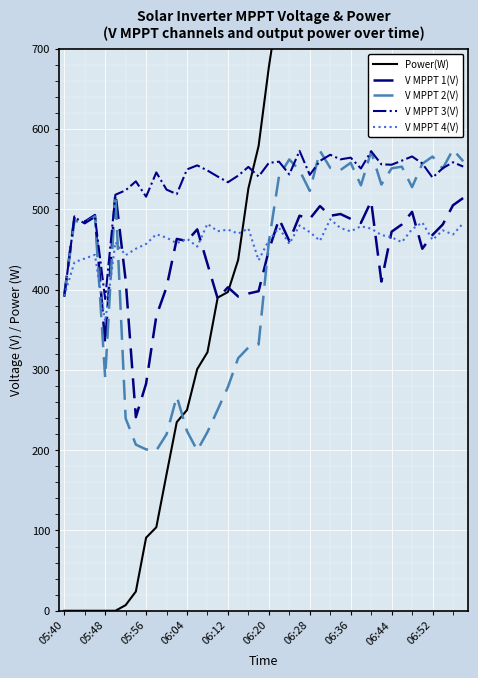

How many lines are shown in the chart?

5